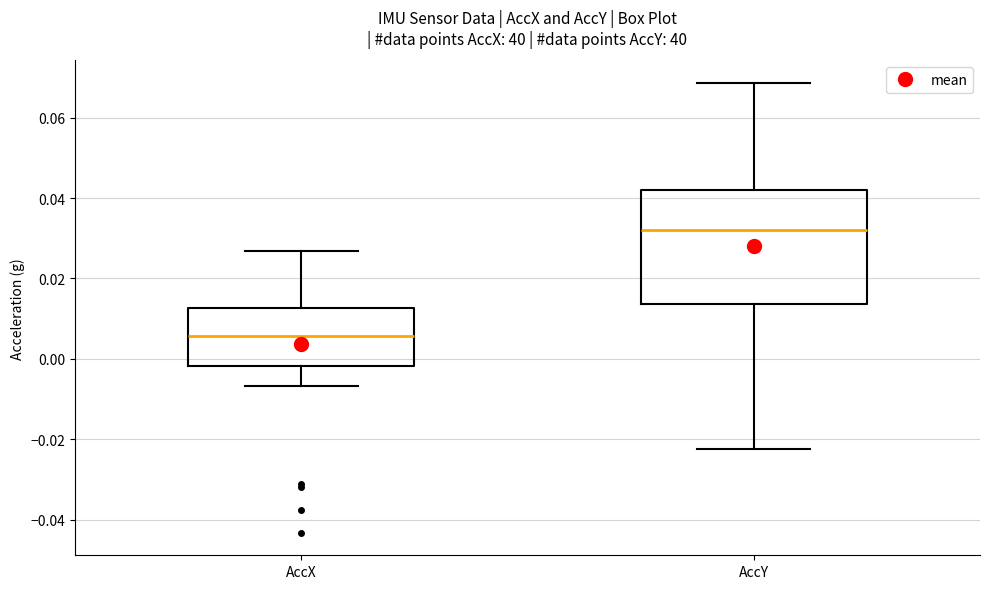

Where is the lower edge of the box for AccY on the y-axis? The values are not printed on the chart, so give them approximately, as read against the axis.

0.014